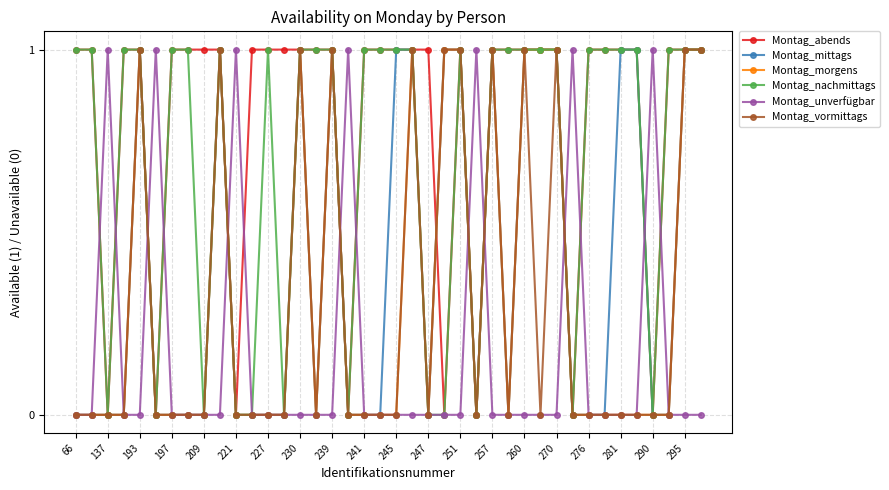

What is the value of the Montag_nachmittags point at the 19th from the left?

1